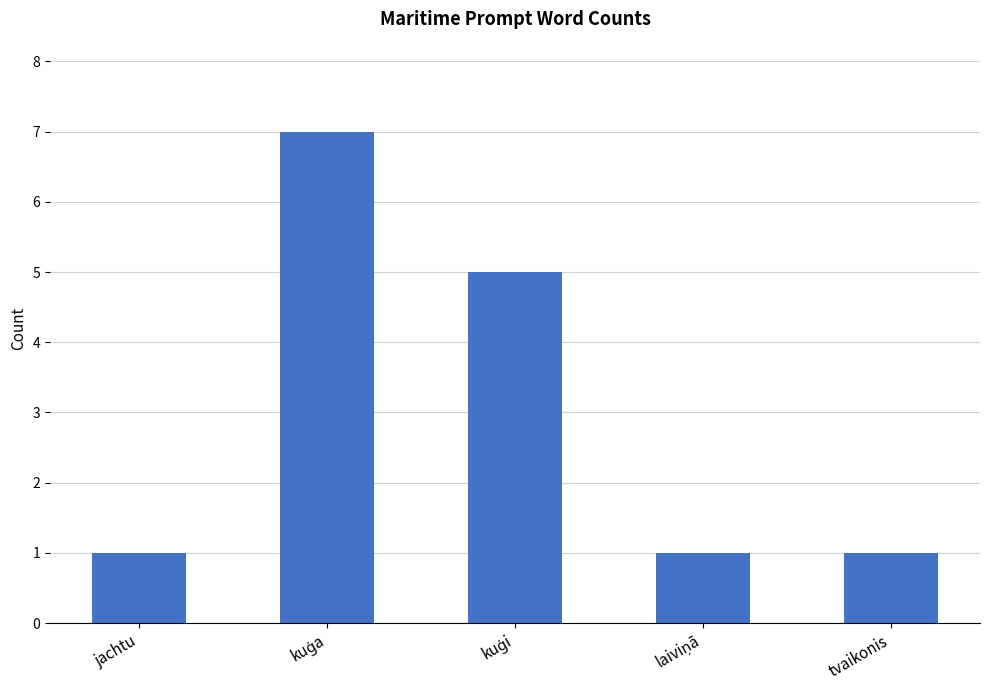

How many data points does each series have?

5